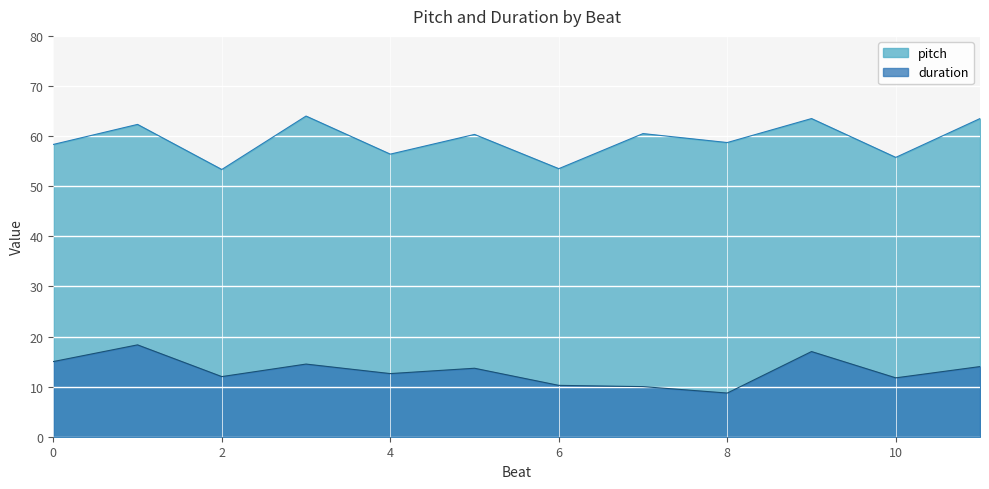

Does the chart display data point markers on the line(s)?

No